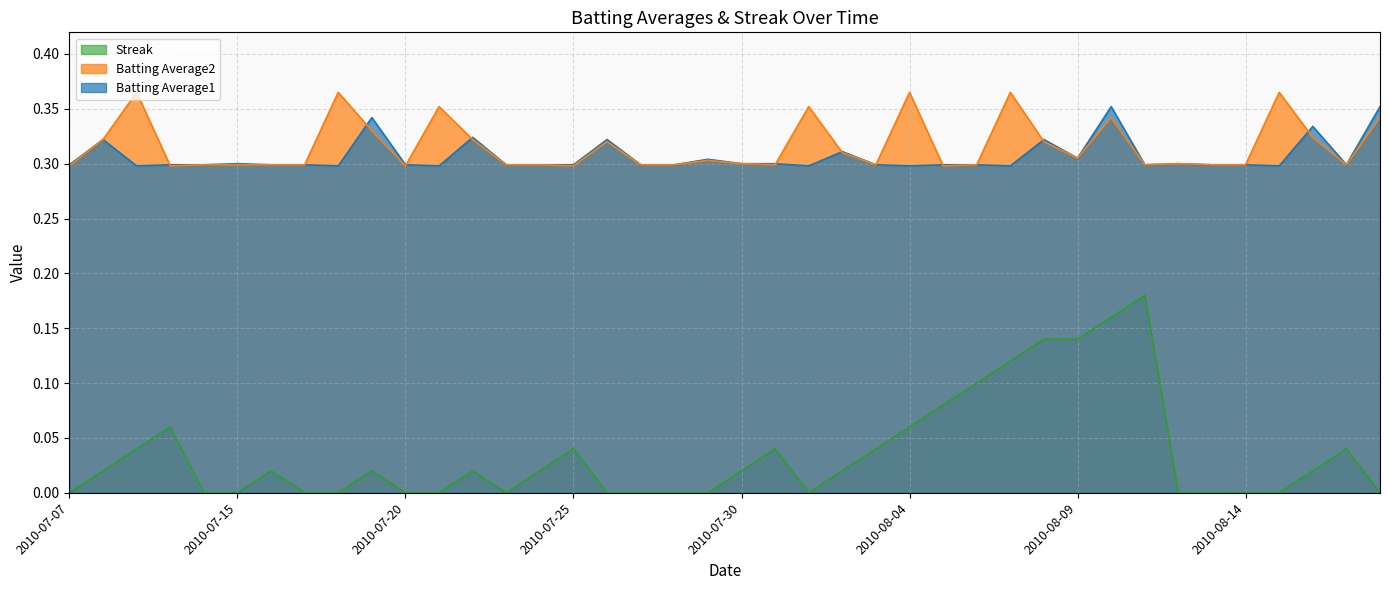

What are all the series names shown in the legend?

Streak, Batting Average2, Batting Average1